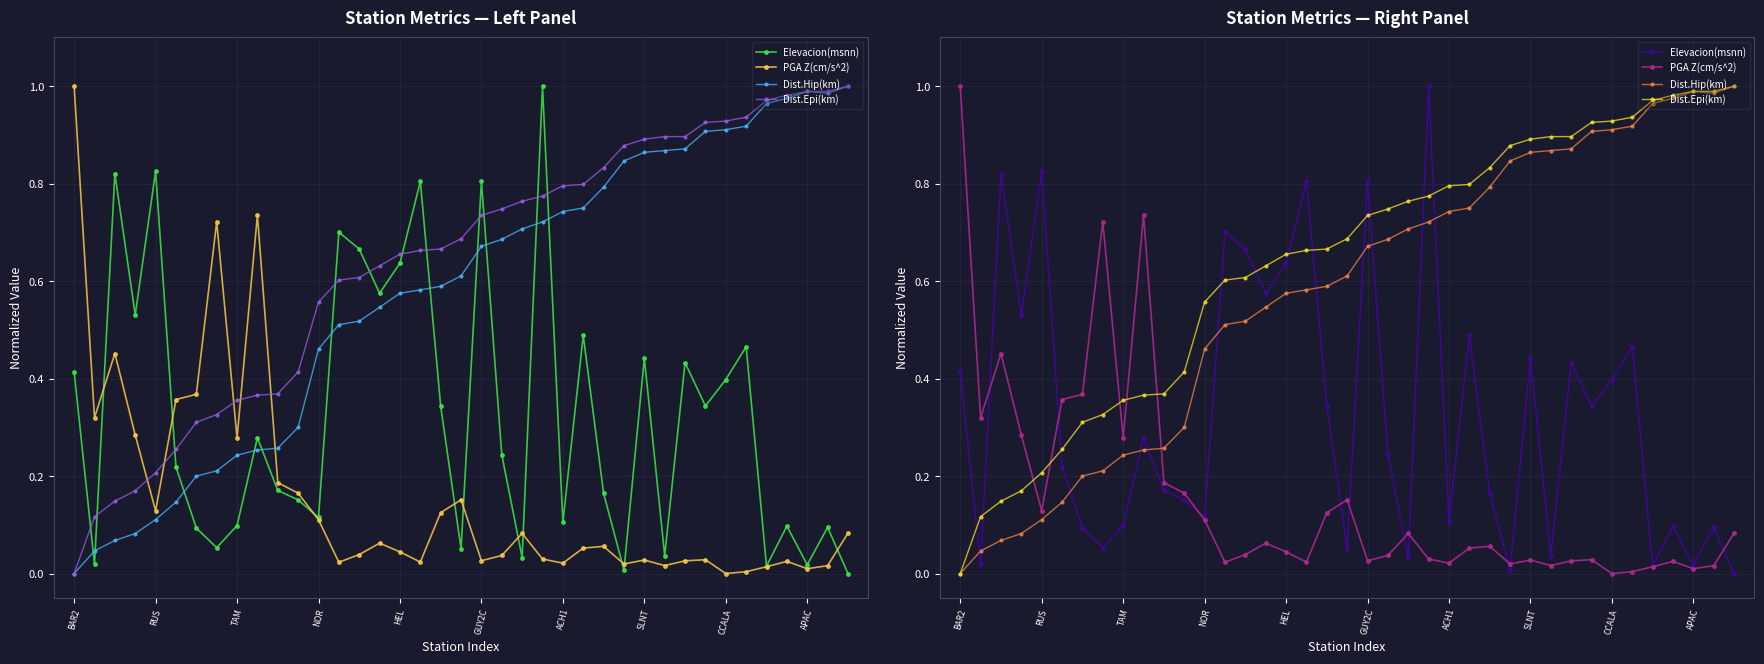

At which category is the sum across all series the highest?

23